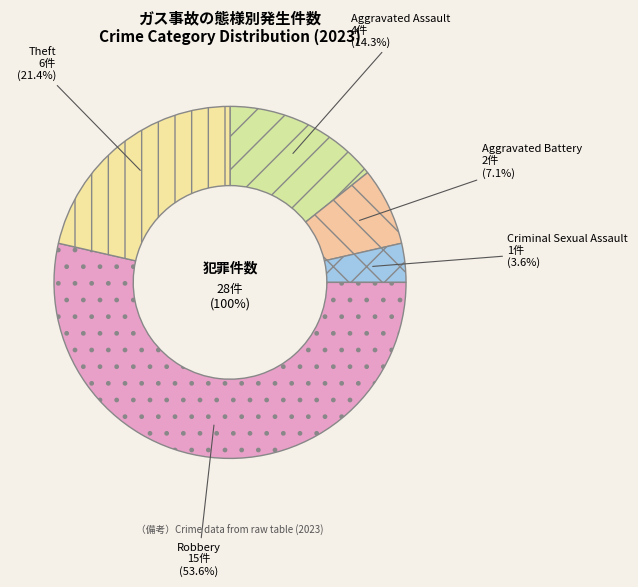

How many segments does this pie chart have?

5